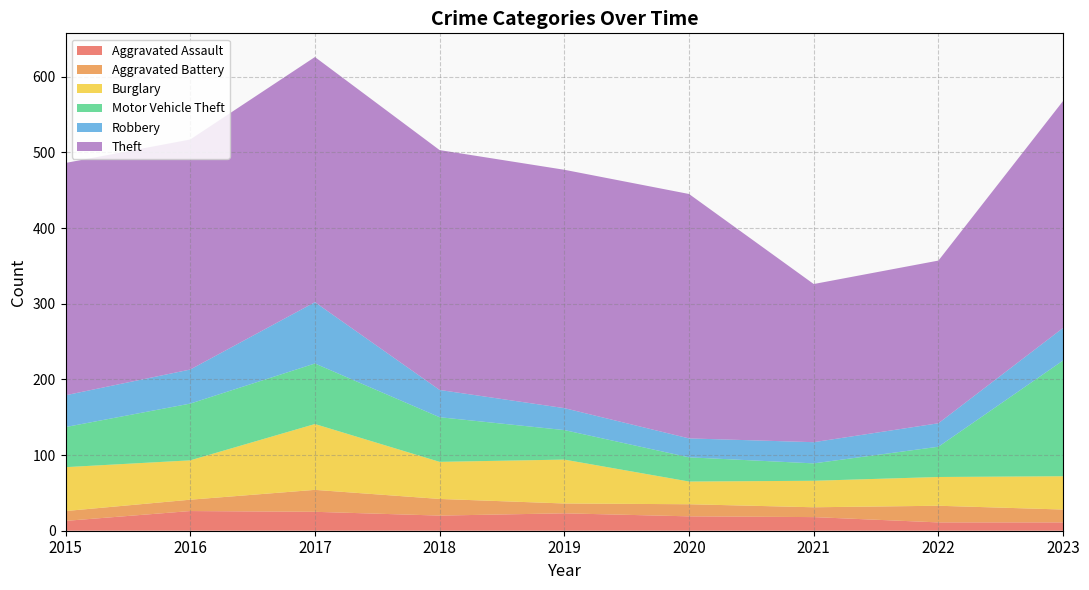

Does the chart have visible grid lines?

Yes